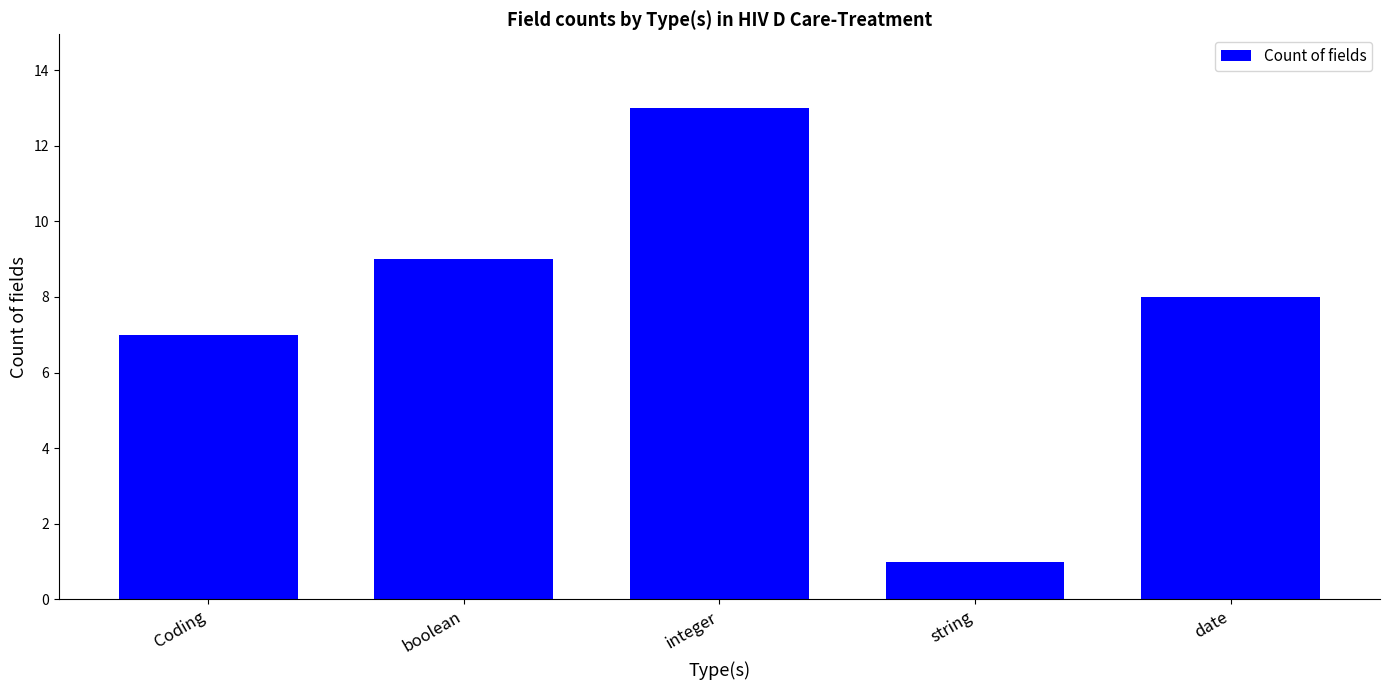

Approximately how many times larger is the value at Coding compared to boolean?

0.8